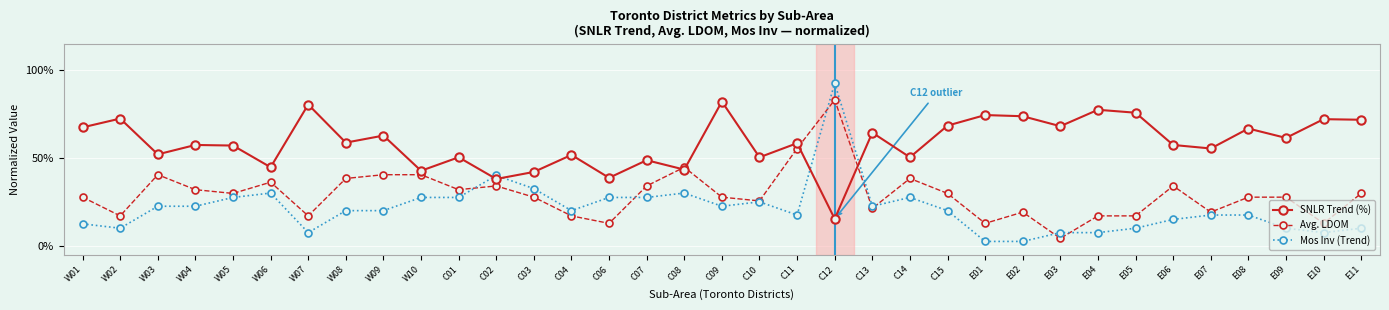

Is the value of Avg. LDOM at W10 greater than the value of Mos Inv (Trend) at C10?

Yes